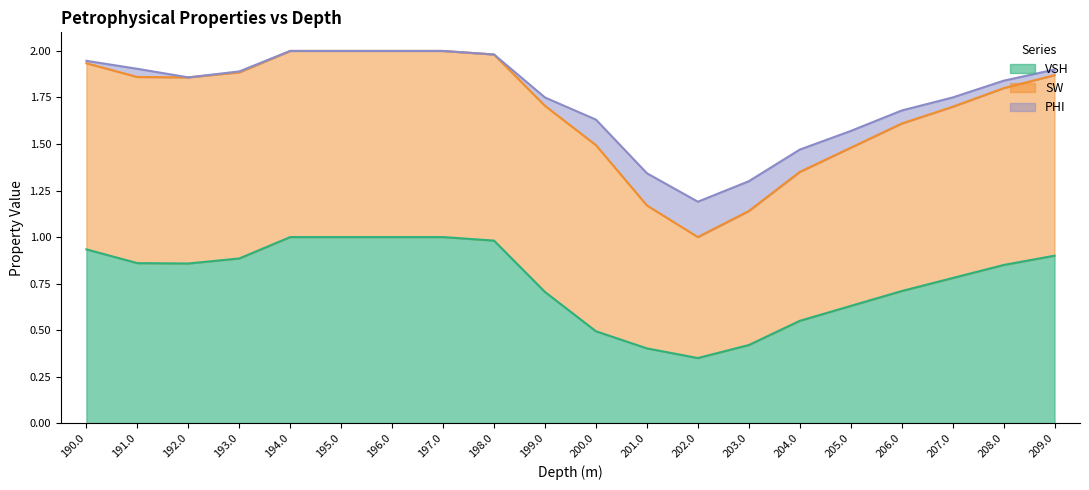

What is the sum of all PHI values?

1.2